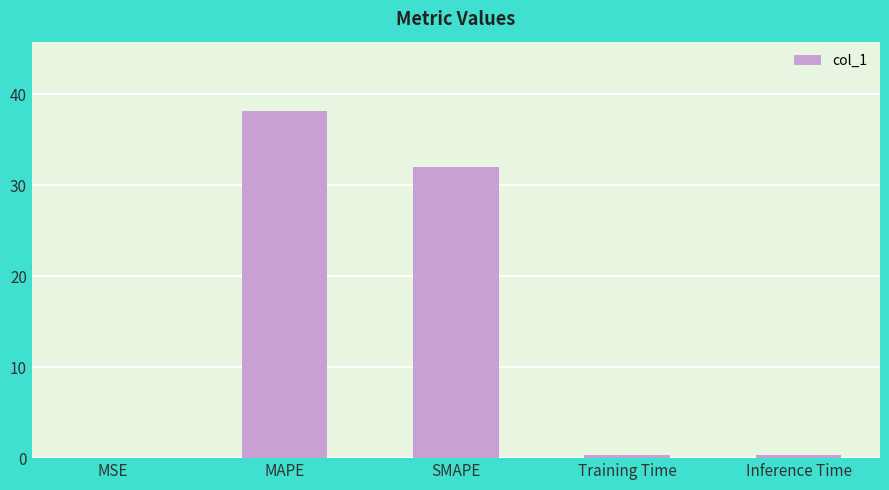

The value at Inference Time is 0.4. True or false?

True